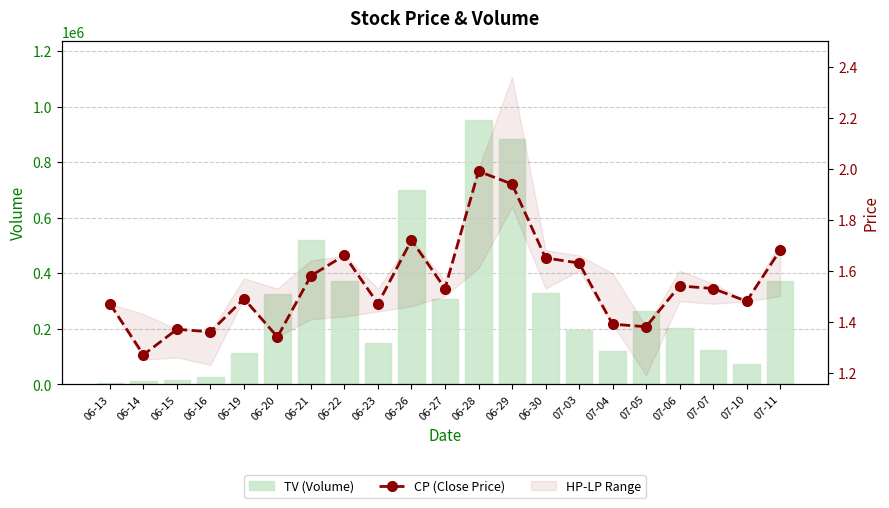

Between 06-14 and 07-10, which series saw the biggest shift?

TV (Volume)